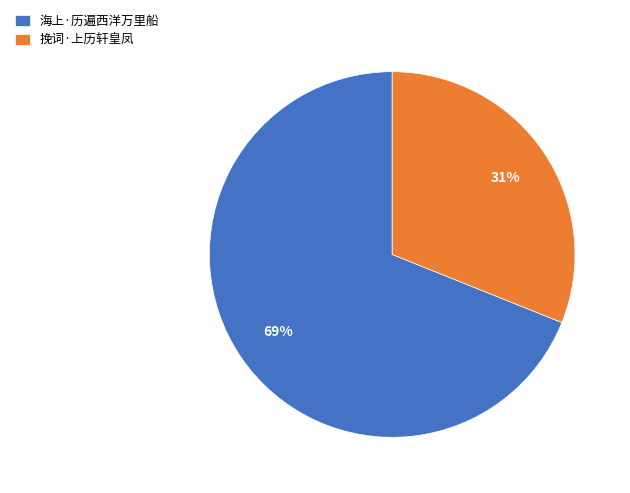

To the nearest percent, what is the combined percentage of 海上·历遍西洋万里船 and 挽词·上历轩皇凤?

100%